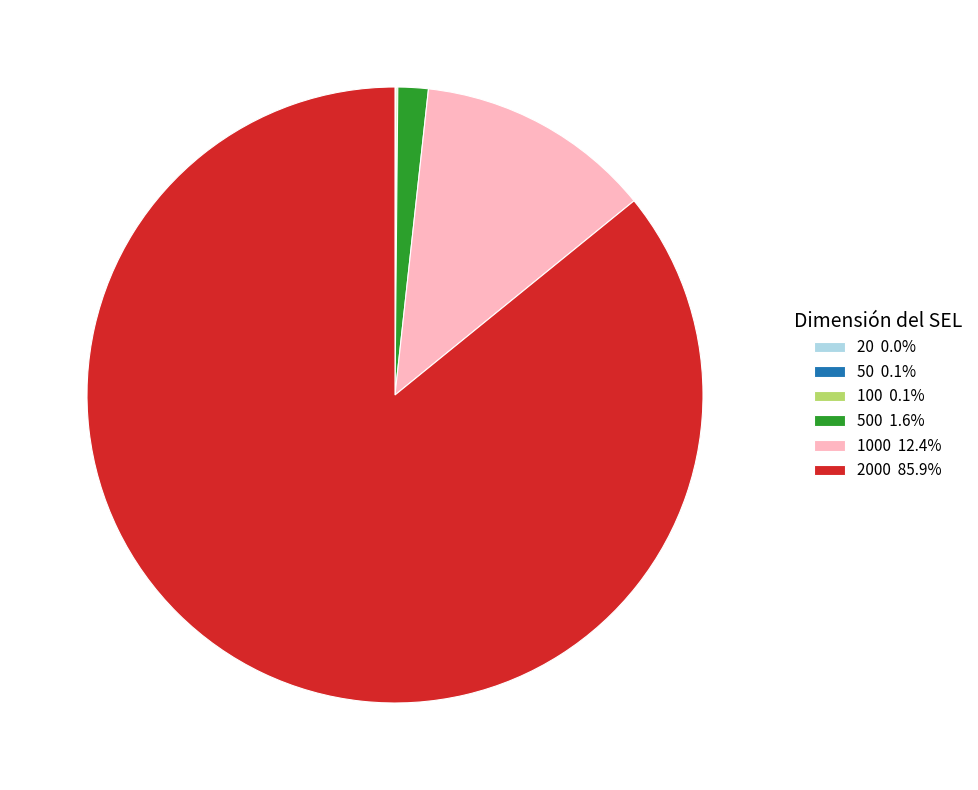

What is the ratio of the value at 2000 85.9% to the value at 1000 12.4%?

6.9